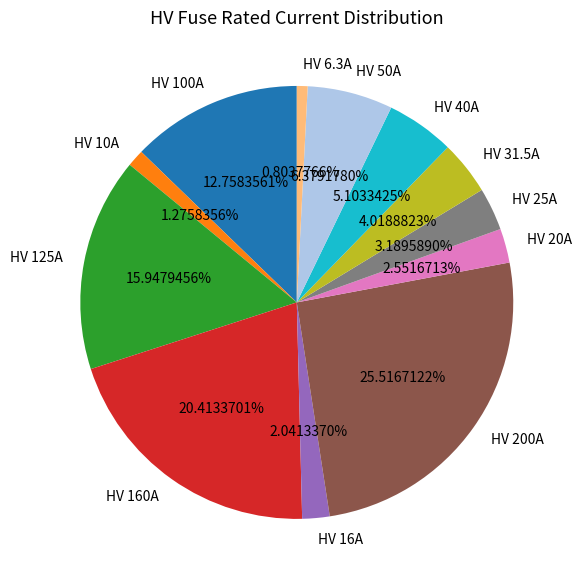

What percentage is NOT represented by HV 160A?

79.6%